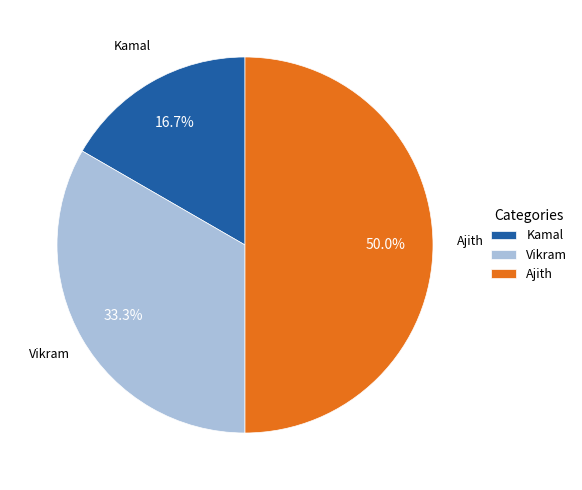

True or false: Ajith accounts for 56% of the total.

False